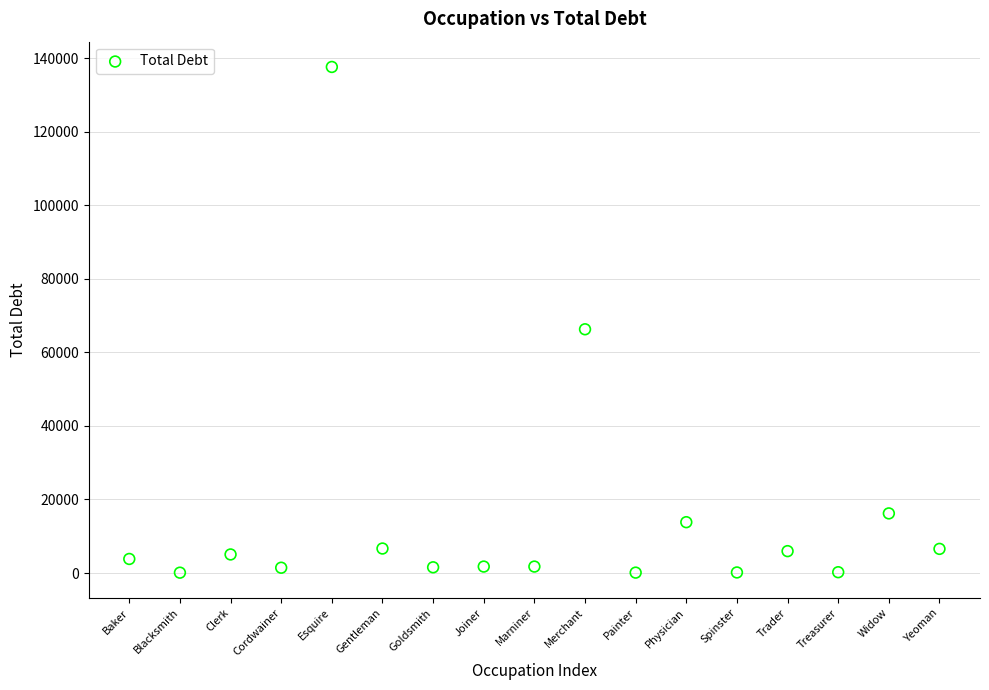

What is the range of Y values (max minus min)?

137502.1